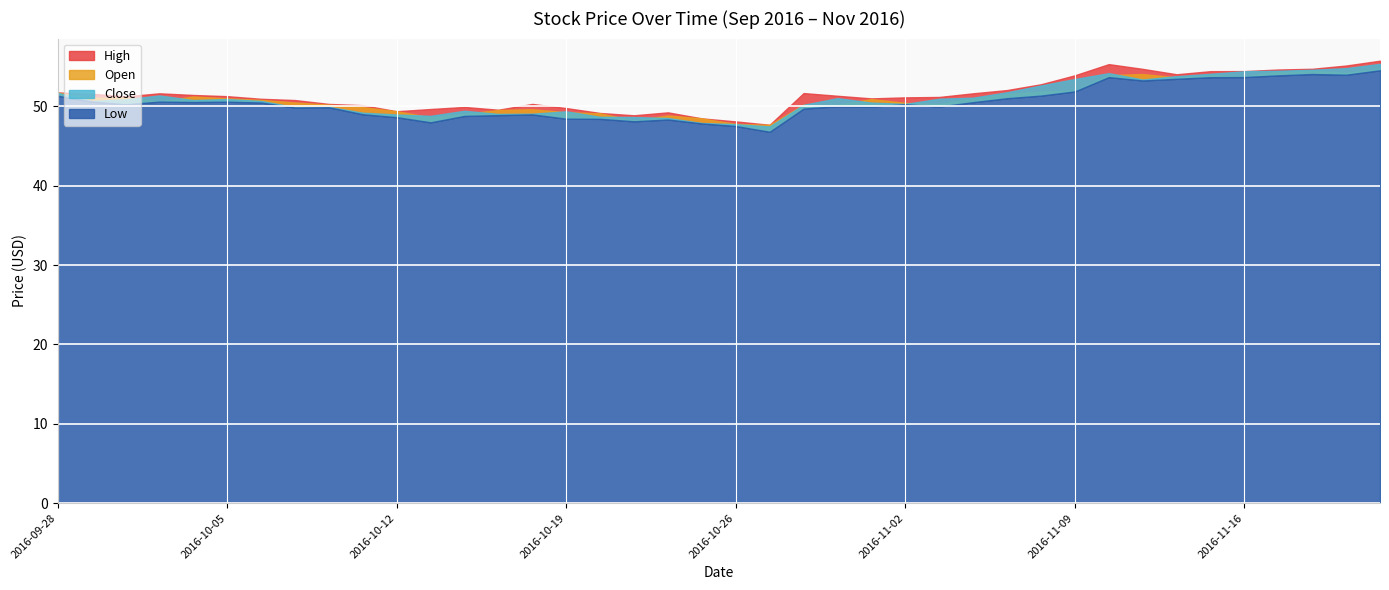

Is the value of Low at 2016-11-22 greater than the value of Close at 2016-11-09?

Yes